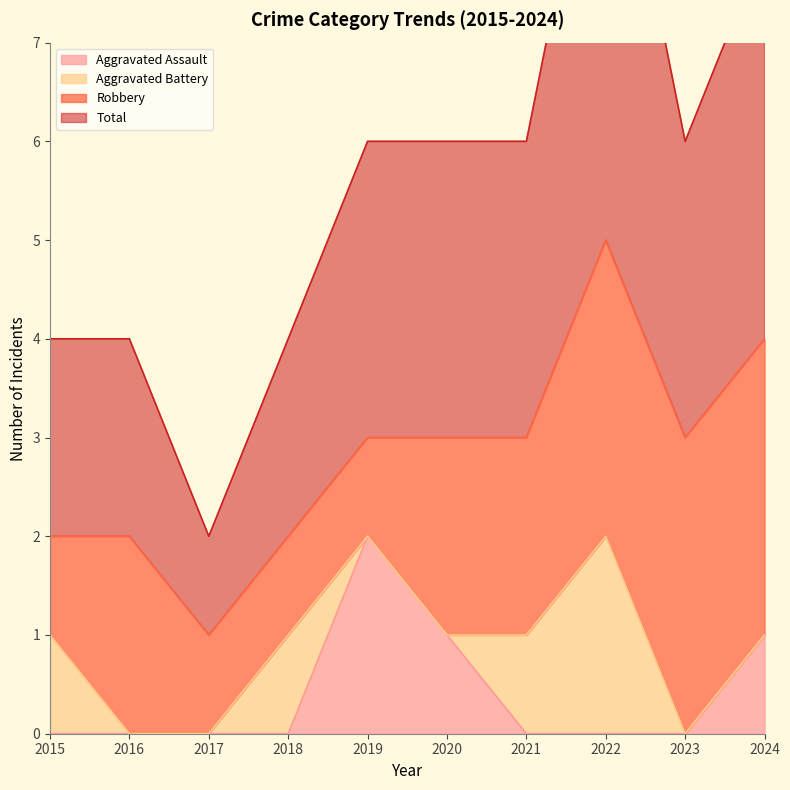

Which label corresponds to the largest value in the chart?

2022